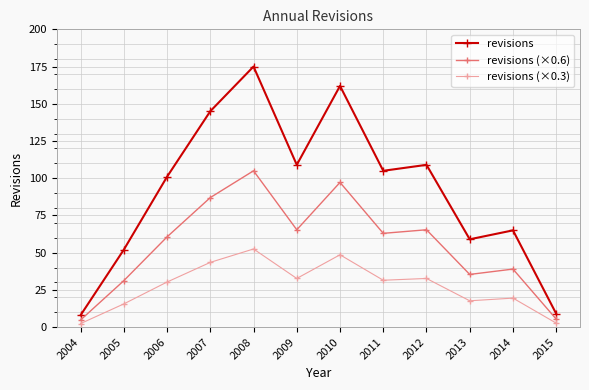

At 2010, list the series in order from smallest to largest.

revisions (×0.3), revisions (×0.6), revisions